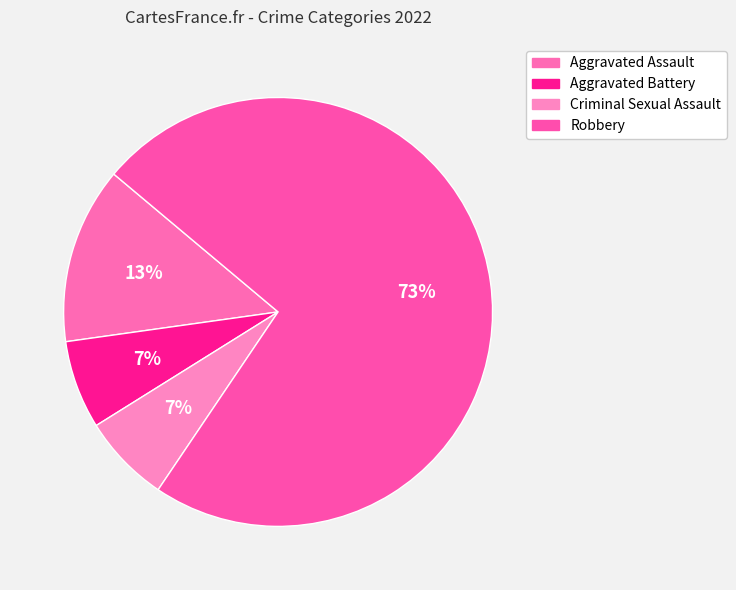

What percentage is the Aggravated Battery slice, to the nearest percent?

7%